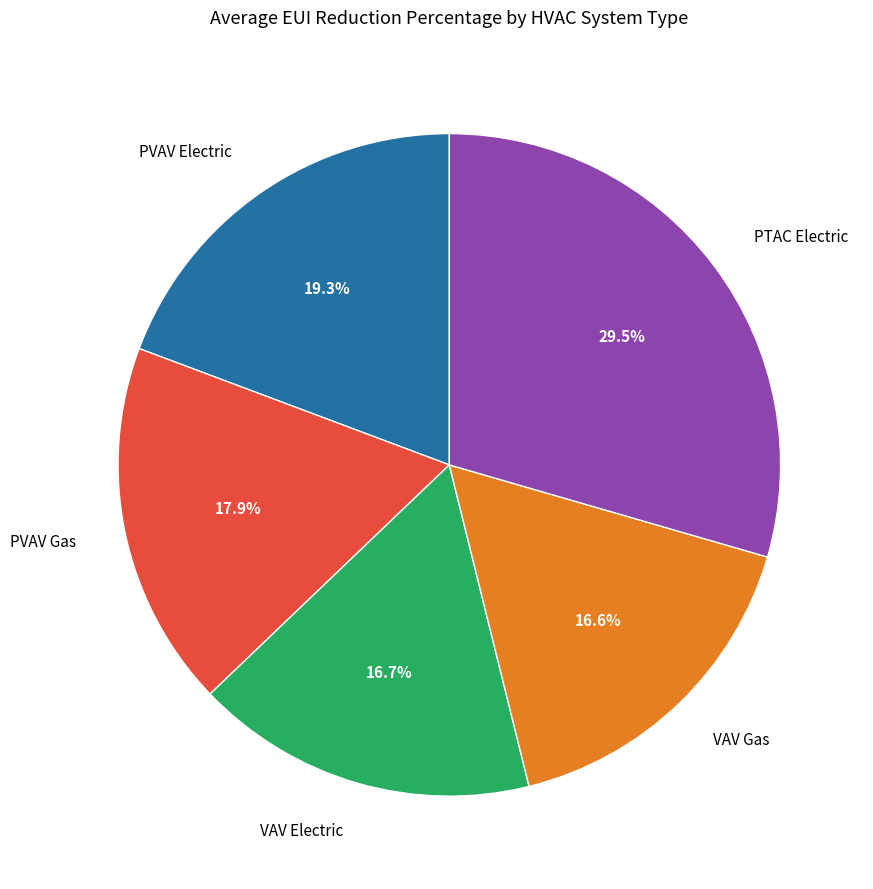

To the nearest percent, what is the average slice percentage?

20%